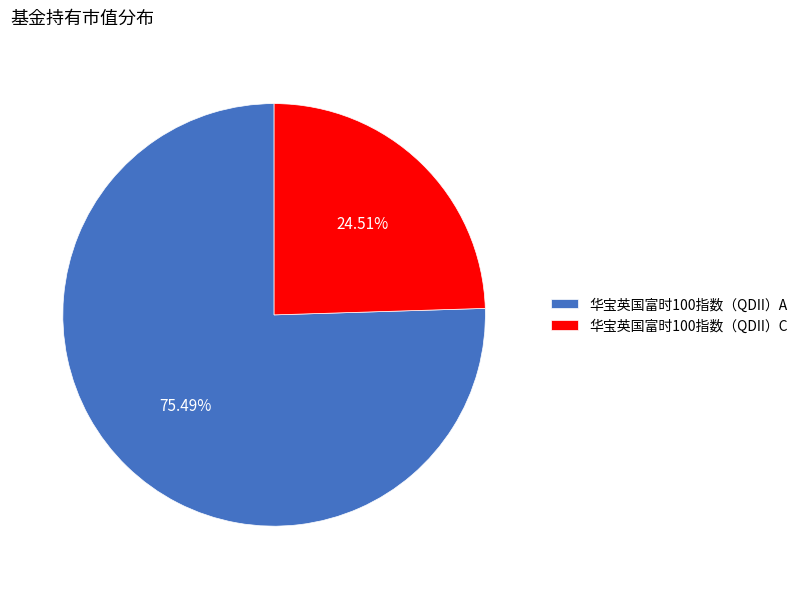

Combined, do 华宝英国富时100指数（QDII）C and 华宝英国富时100指数（QDII）A account for over 50%?

Yes